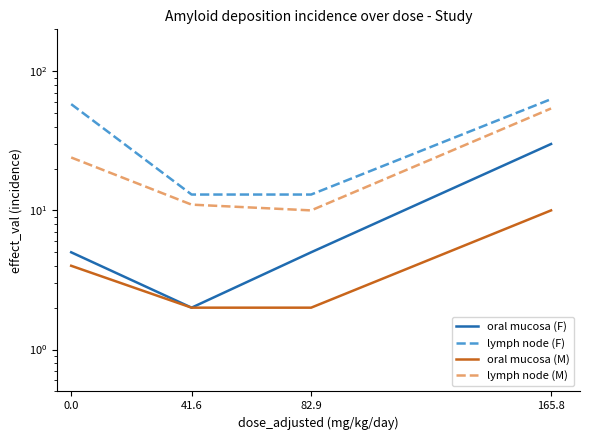

What is the sum of the oral mucosa (F) values at 41.6 and 82.9?

7